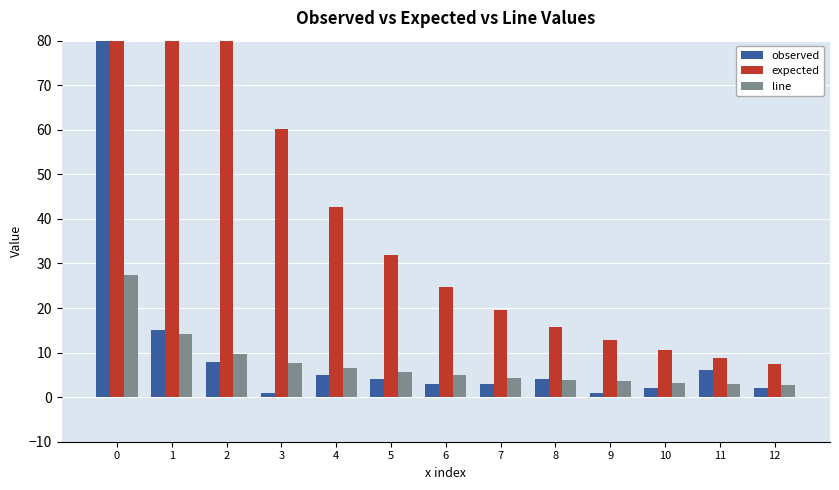

What is the value of the observed bar at the 6th from the left?

4.0